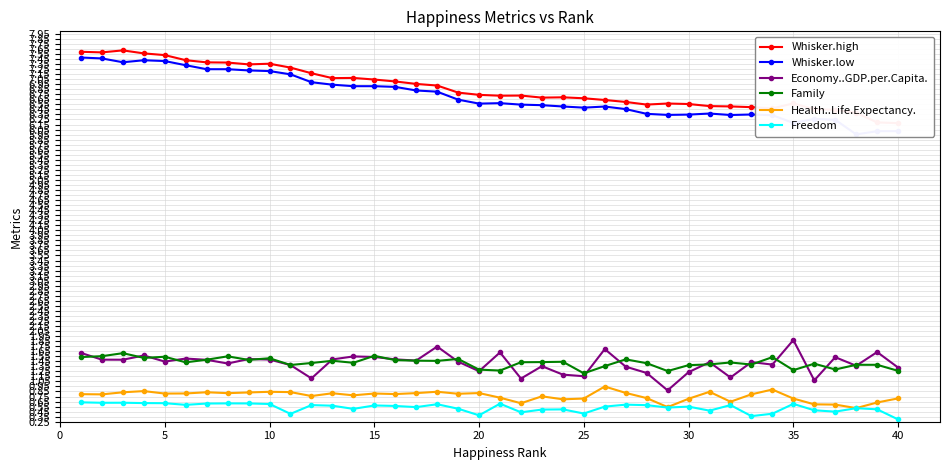

What is the highest value of the Health..Life.Expectancy. series?

0.9